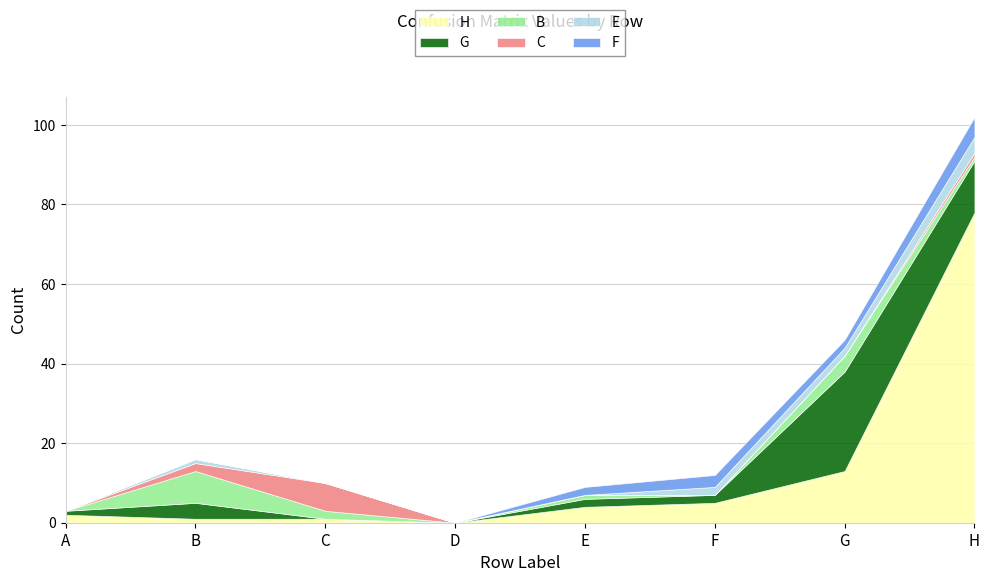

Reading left to right, extract all data points from this chart.

H: 2	1	1	0	4	5	13	78
G: 1	4	0	0	2	2	25	13
B: 0	8	2	0	1	0	4	1
C: 0	2	7	0	0	0	0	1
E: 0	1	0	0	0	2	2	4
F: 0	0	0	0	2	3	2	5